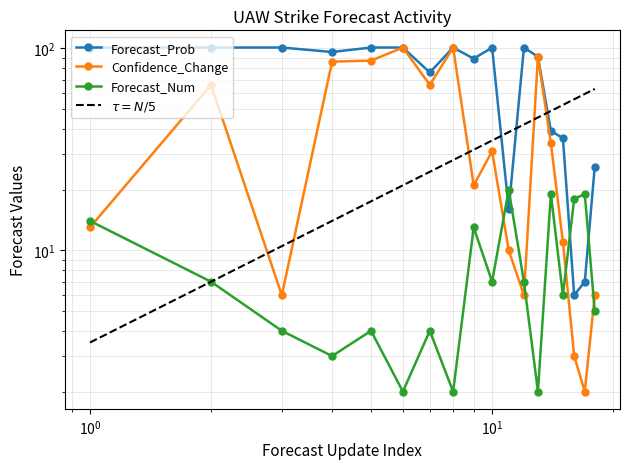

At which category does Forecast_Prob reach its first local valley?

4